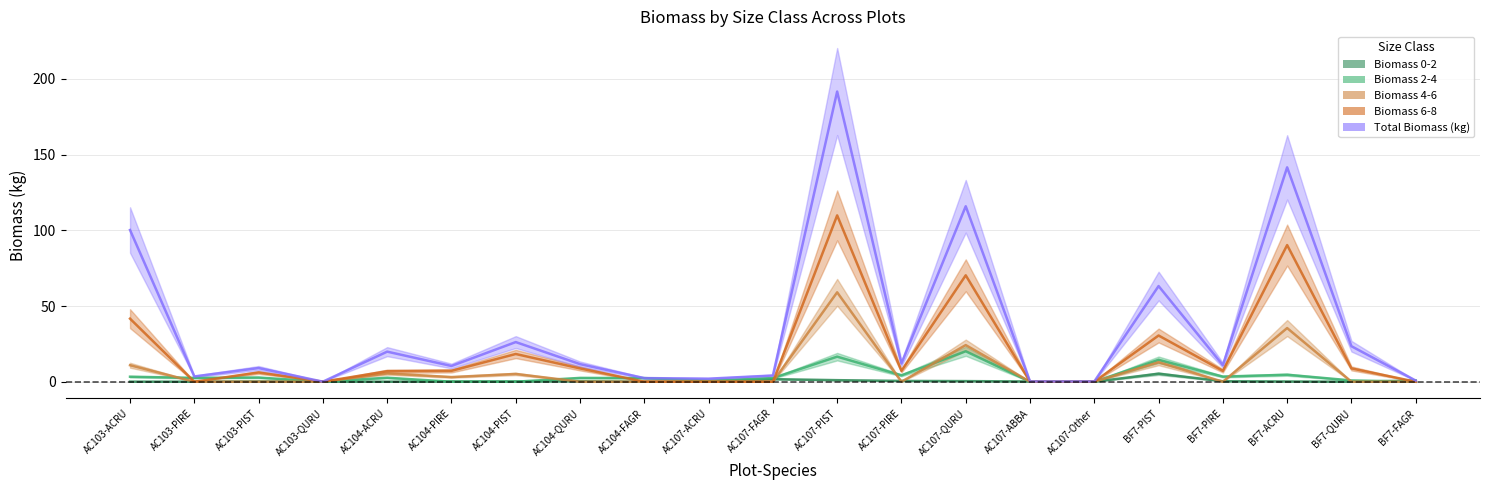

Which series ends up on top after the final intersection of Biomass 6-8 and Biomass 0-2?

Biomass 0-2